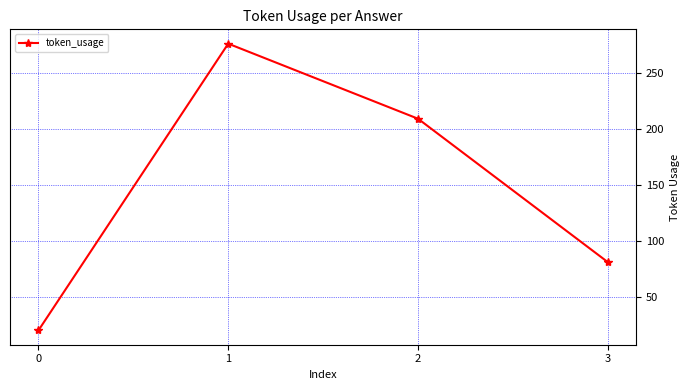

Is it true that the value at 2 is 87?

False